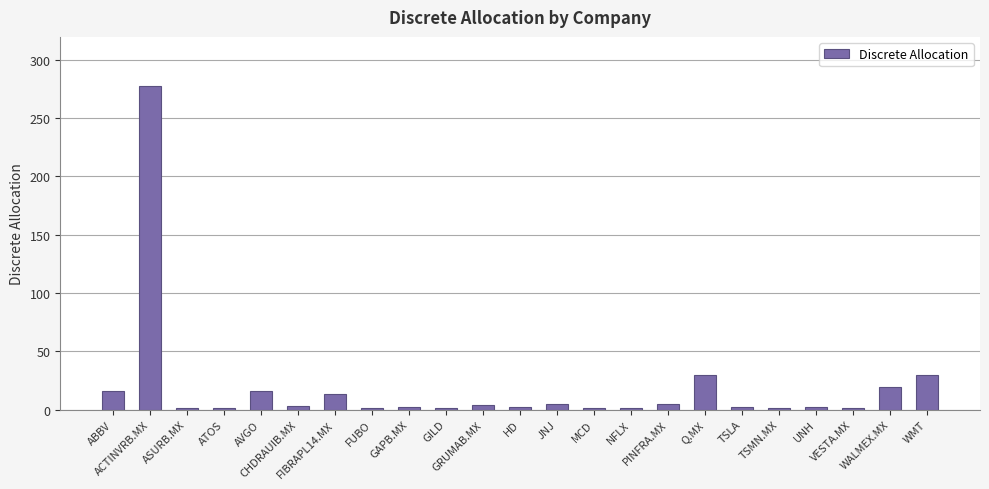

What is the smallest value displayed?

1